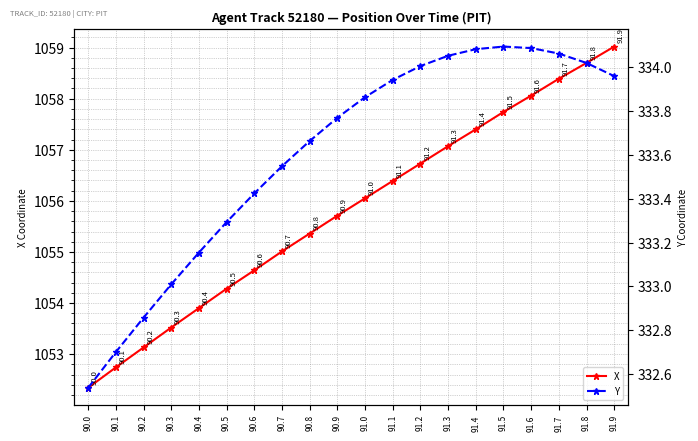

Is it true that Y equals 334.1 at 91.3?

True